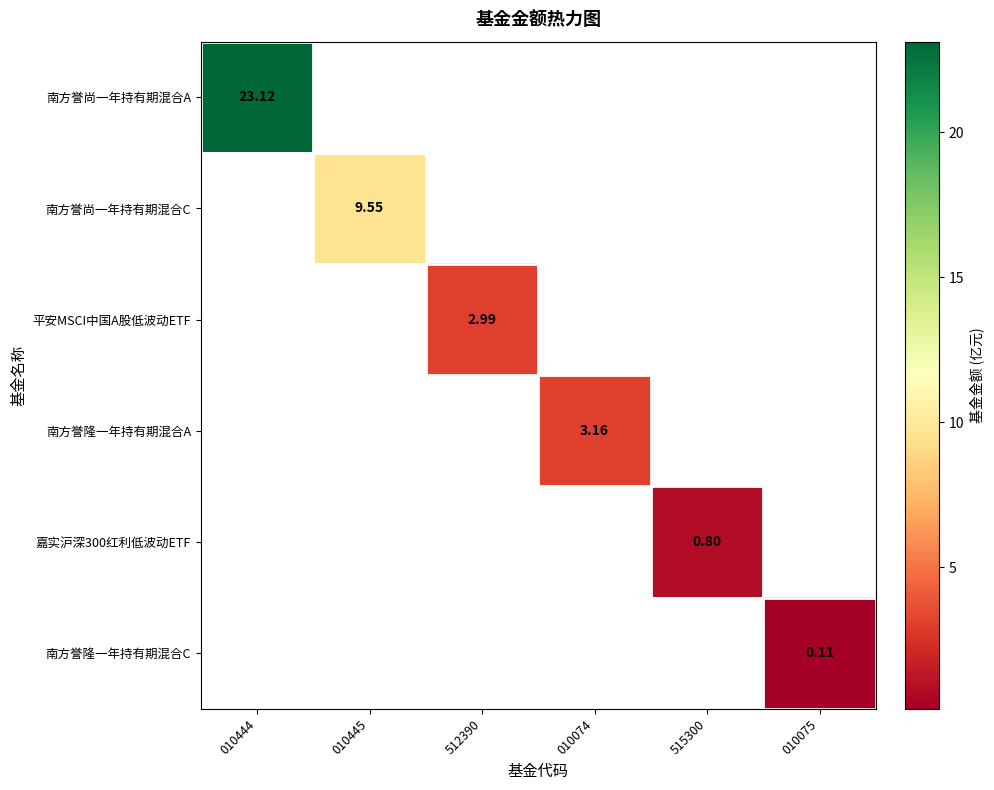

Is the value of 南方誉隆一年持有期混合A at 010074 greater than the value of 南方誉隆一年持有期混合C at 010075?

Yes